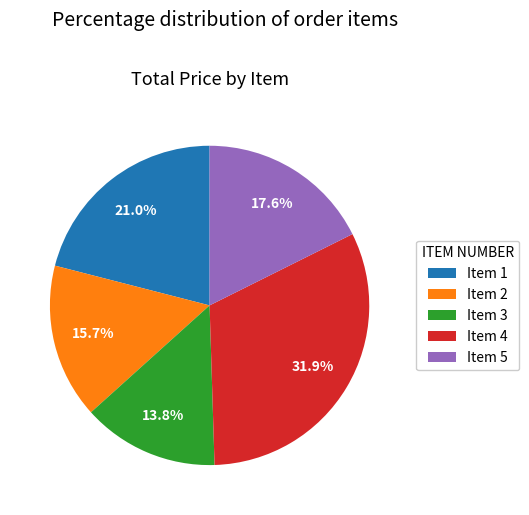

To the nearest percent, what is the average slice percentage?

20%